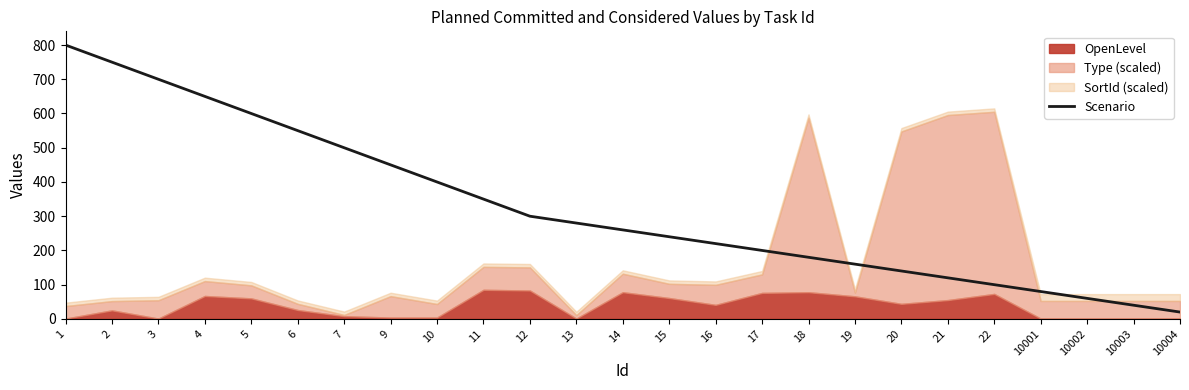

Is it true that the value at 18 is 180?

True